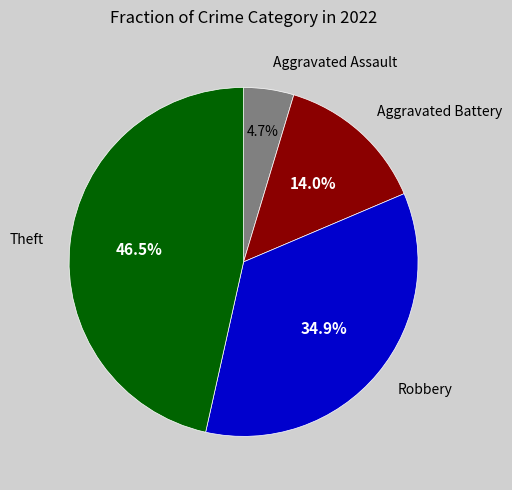

Is there a majority slice in this chart?

No